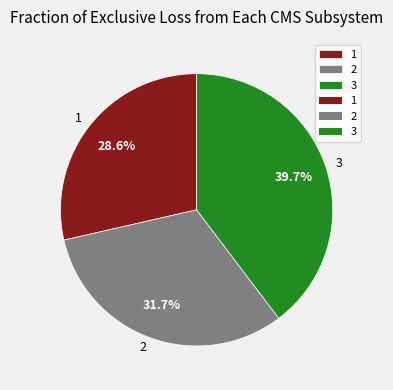

Between 1 and 3, which is larger?

3